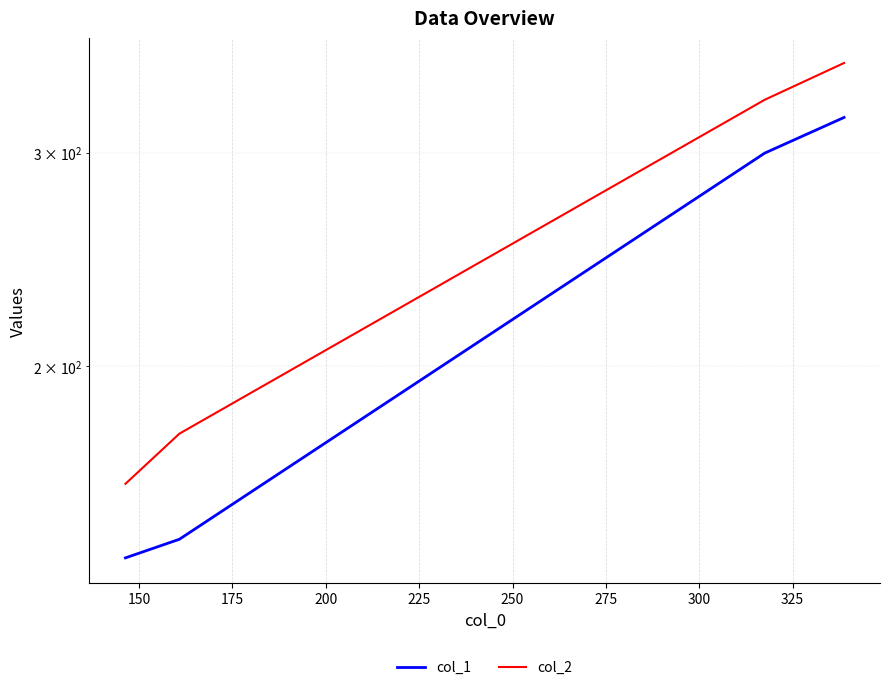

True or false: col_2 and col_1 cross at least once.

False